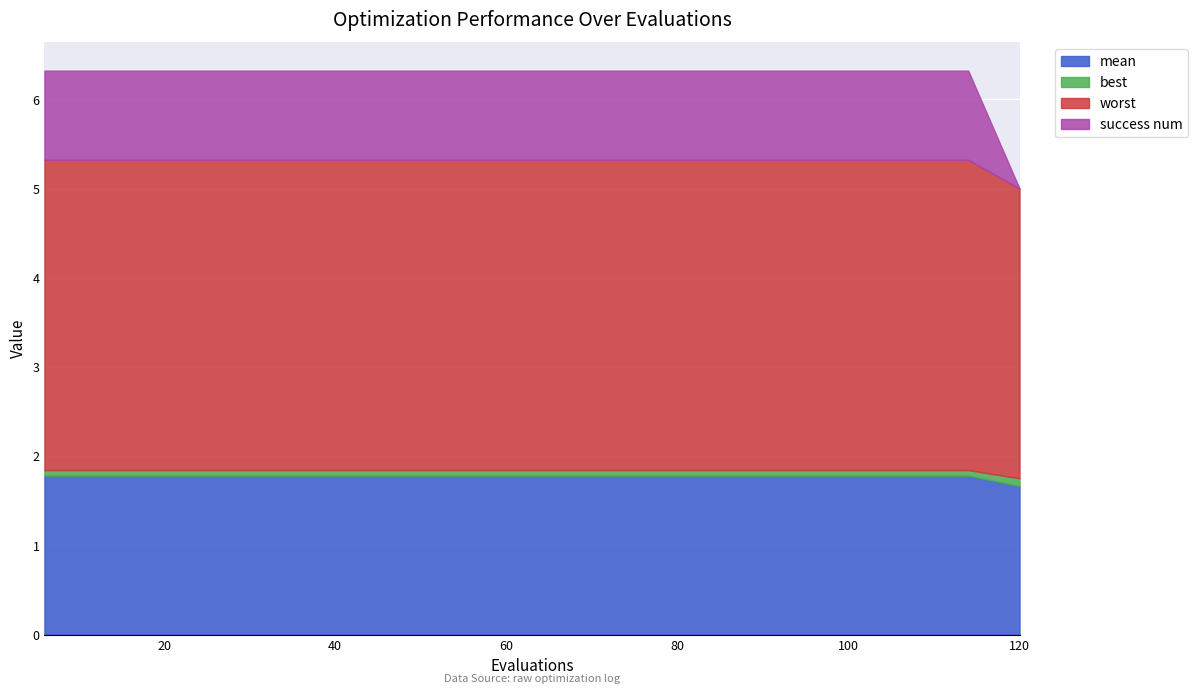

What is the value of the success num point at the 16th from the left?

1.0